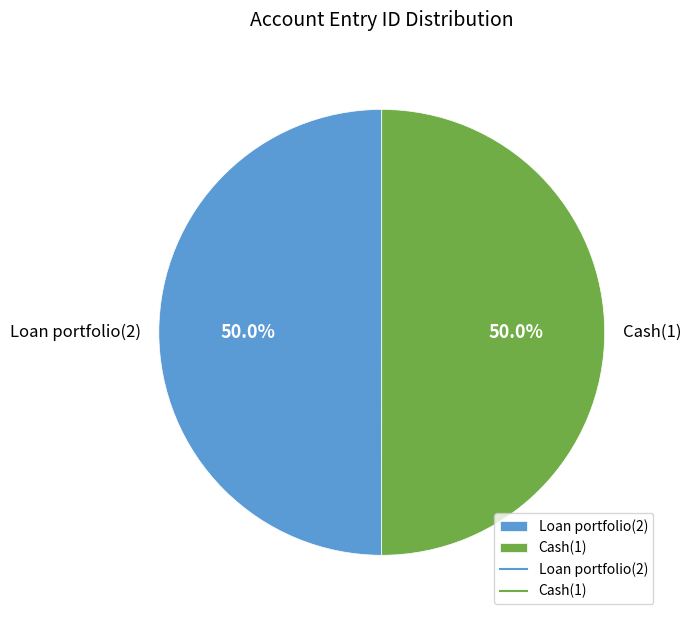

Approximately how many times larger is the value at Cash(1) compared to Loan portfolio(2)?

1.0